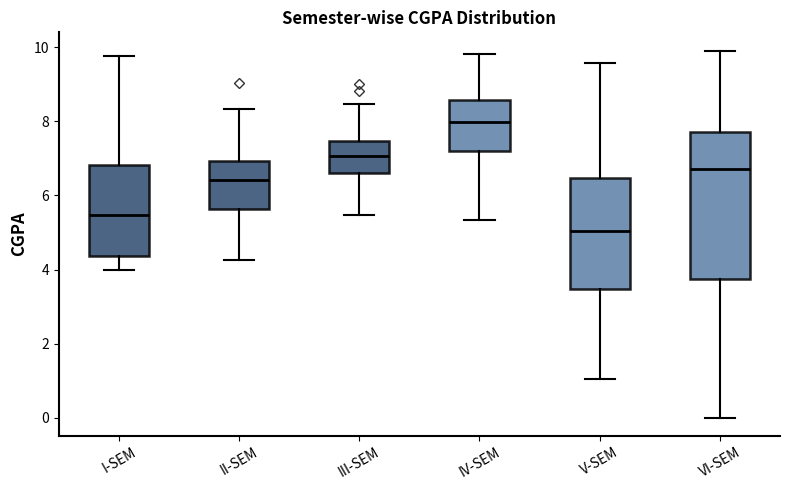

Reading left to right, read every box against the y-axis: the position of its median line, the range the box covers, and the ends of its whiskers. The values are not printed on the chart, so give them approximately, as read against the axis.

I-SEM: median 5.4, box 4.4 to 6.8, whiskers 4.0 to 9.8
II-SEM: median 6.4, box 5.6 to 7.0, whiskers 4.2 to 8.4
III-SEM: median 7.0, box 6.6 to 7.4, whiskers 5.4 to 8.4
IV-SEM: median 8.0, box 7.2 to 8.6, whiskers 5.4 to 9.8
V-SEM: median 5.0, box 3.4 to 6.4, whiskers 1.0 to 9.6
VI-SEM: median 6.8, box 3.8 to 7.8, whiskers 0.0 to 10.0